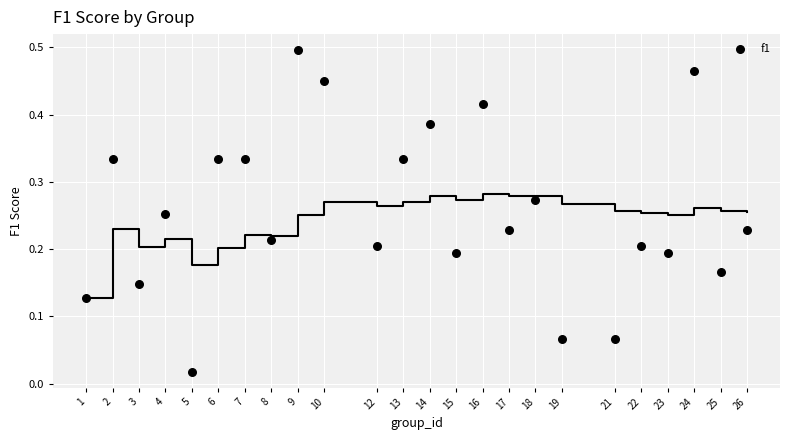

What is the range of X values (max minus min)?

25.0